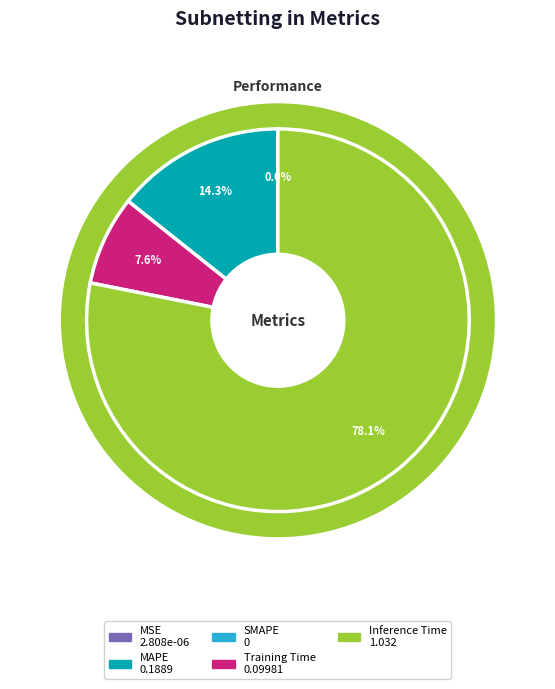

Between Inference Time and SMAPE, which is larger?

Inference Time